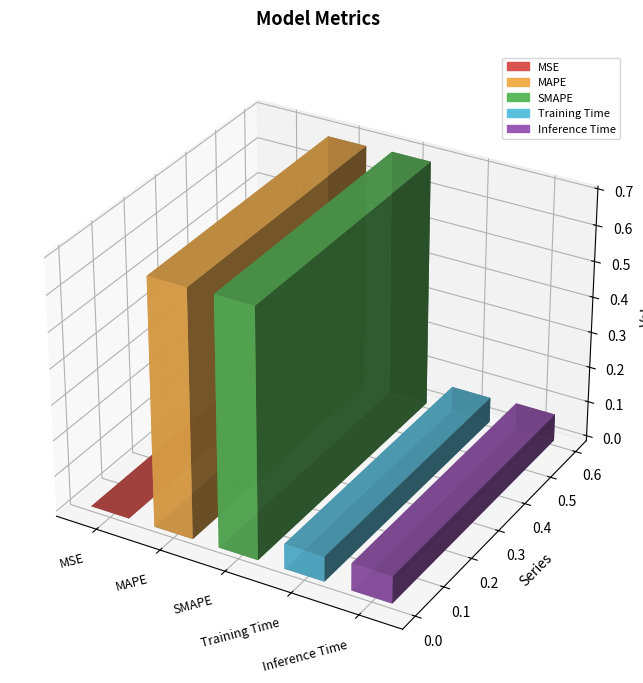

What is the sum of all values?

1.5